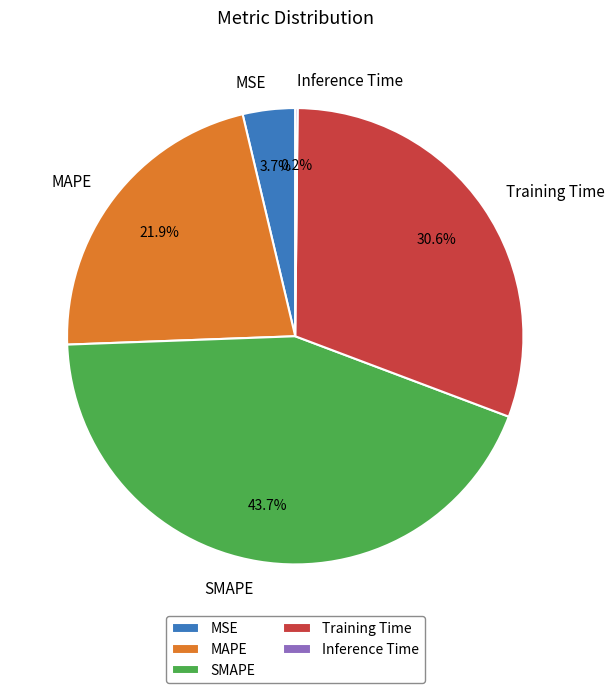

To the nearest percent, what percentage of the pie is SMAPE?

44%